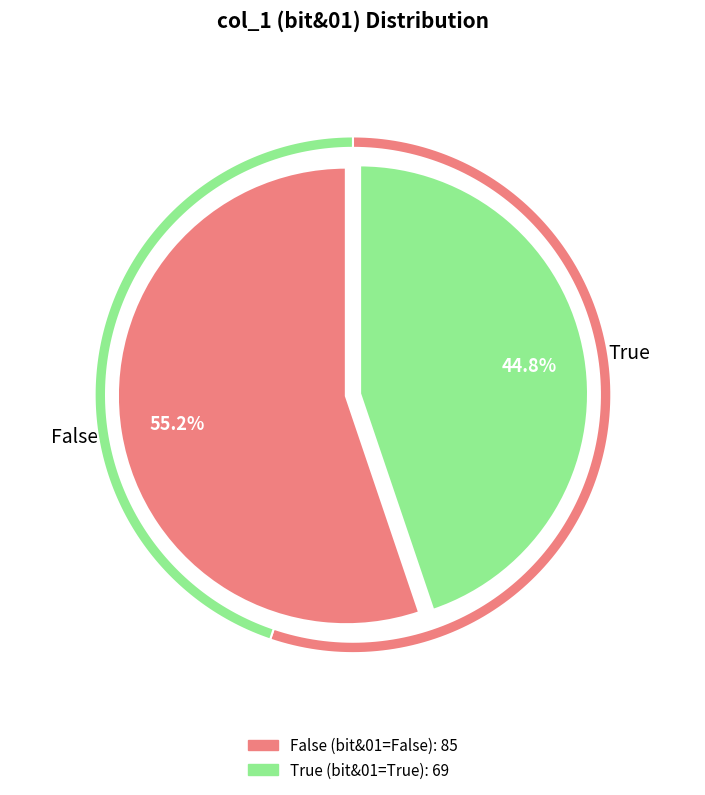

Approximately how many times larger is the value at True compared to False?

0.8